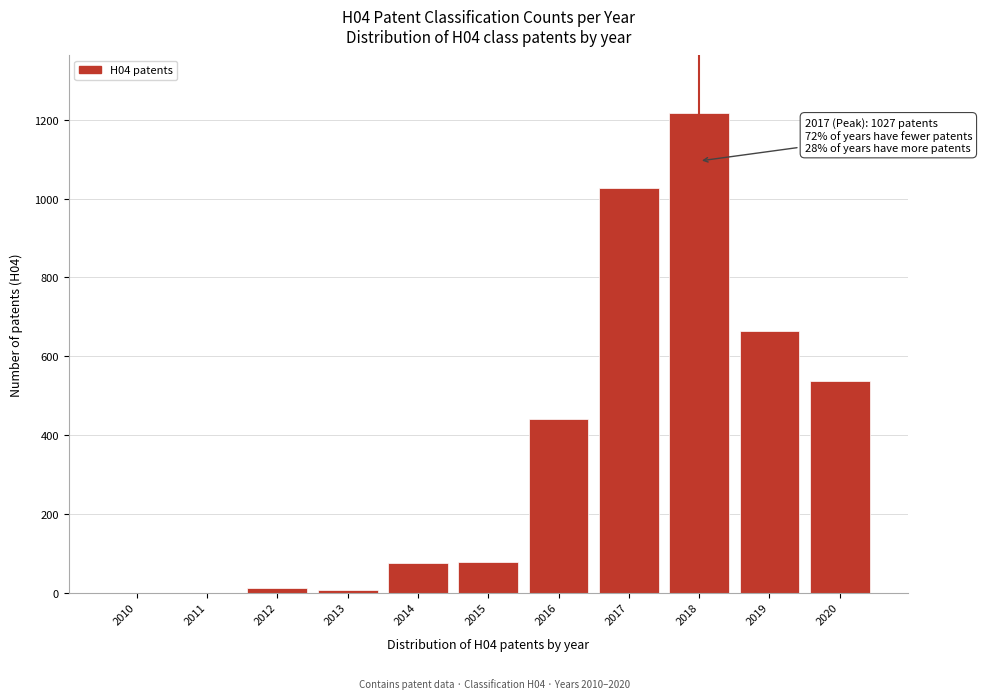

What is the change in value from 2010 to 2016?

+441